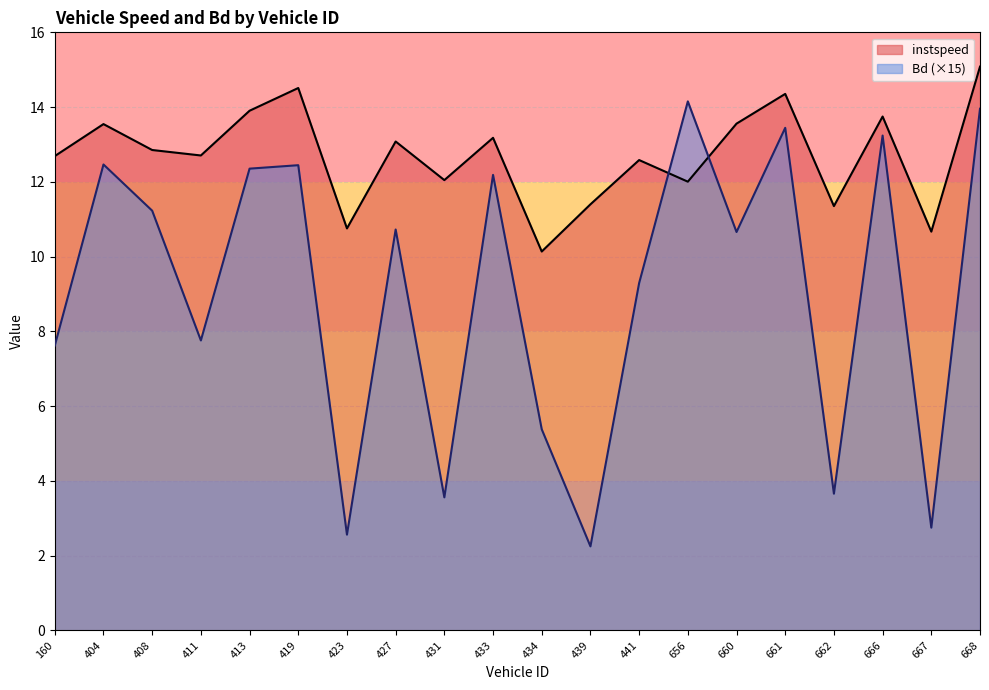

Between 666 and 667, which series saw the biggest shift?

Bd (×15)